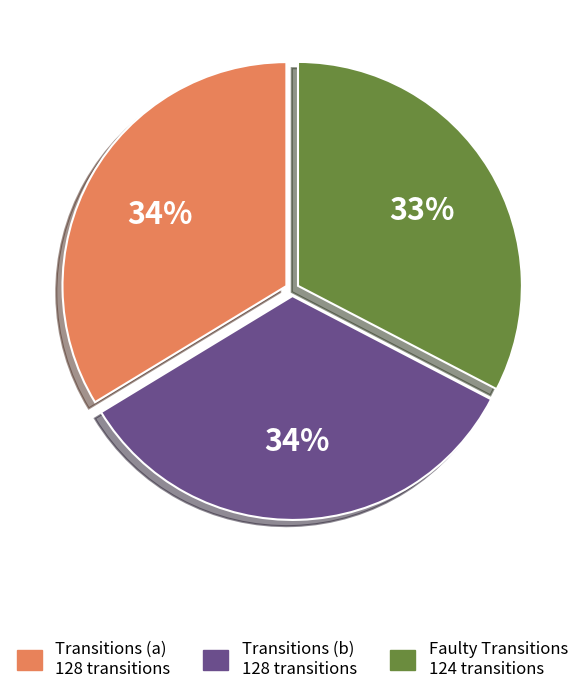

Is there any slice that represents more than half of the pie?

No